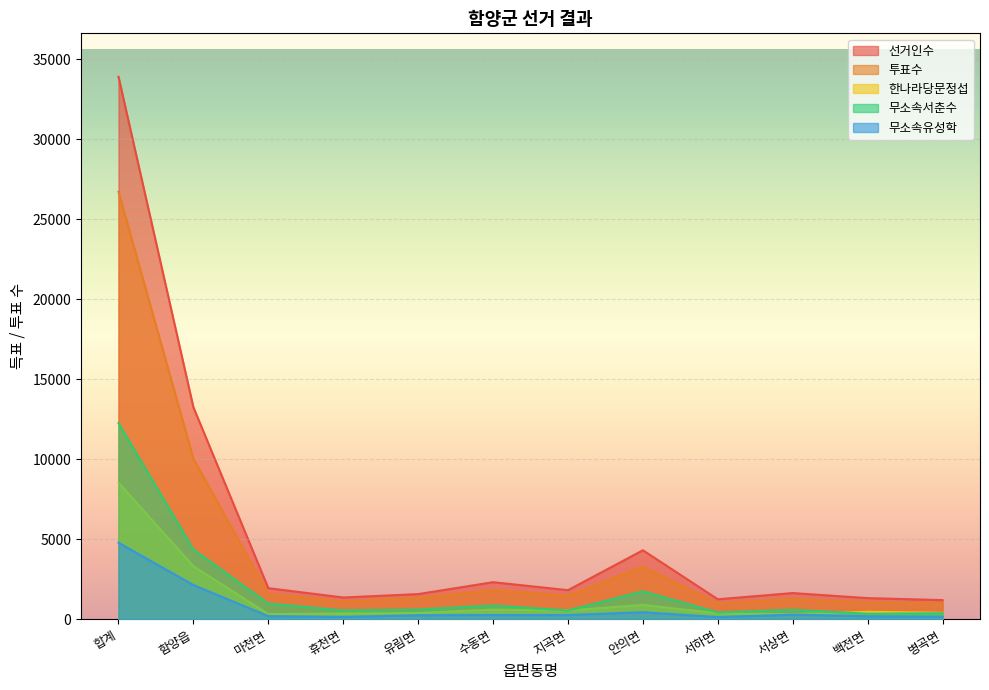

Which has a higher value, 백전면 or 수동면?

수동면